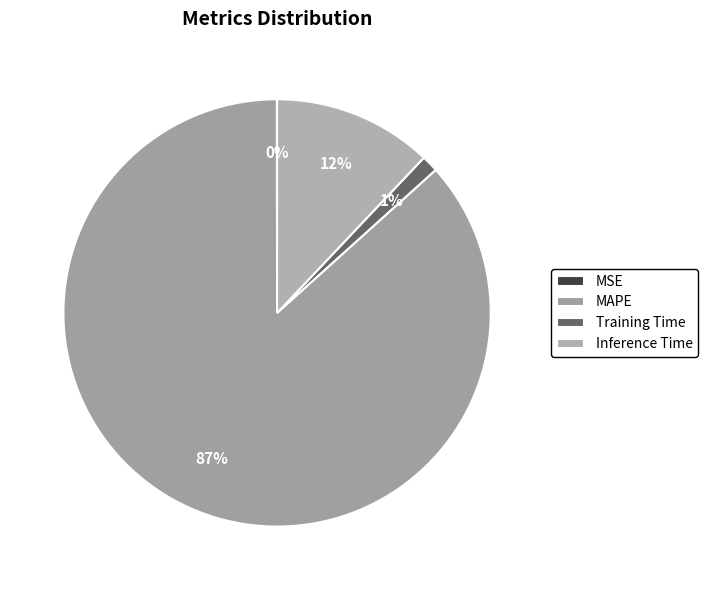

To the nearest percent, what is the average slice percentage?

25%